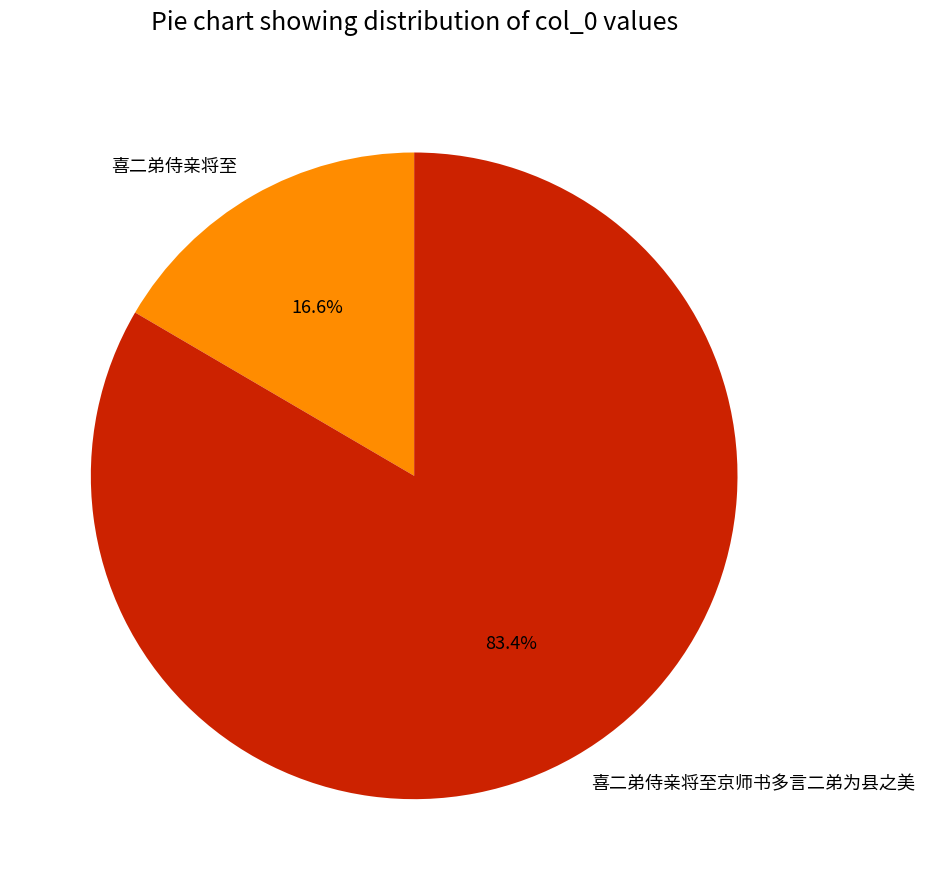

Between 喜二弟侍亲将至京师书多言二弟为县之美 and 喜二弟侍亲将至, which is larger?

喜二弟侍亲将至京师书多言二弟为县之美